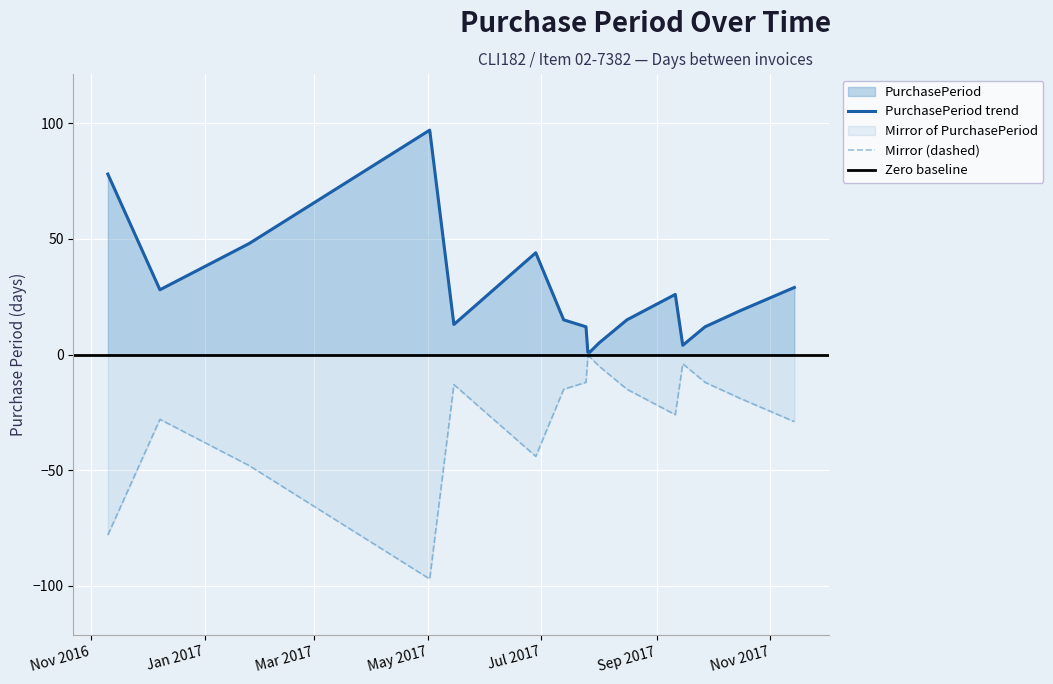

The value at 2017-07-13 is 23. True or false?

False